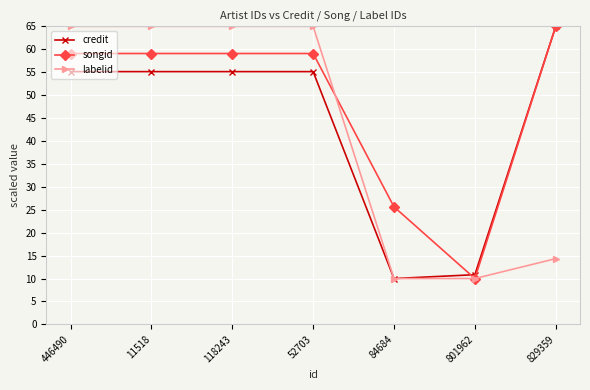

How many series are shown in this chart?

3